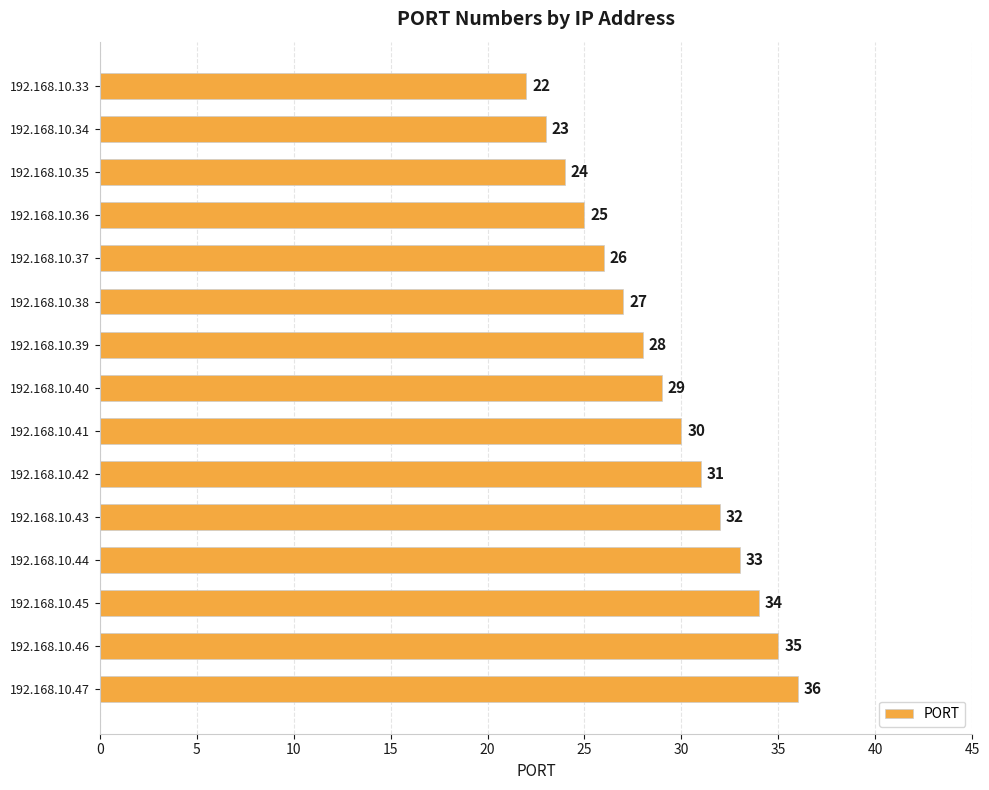

Is it true that the value at 192.168.10.44 is 12?

False